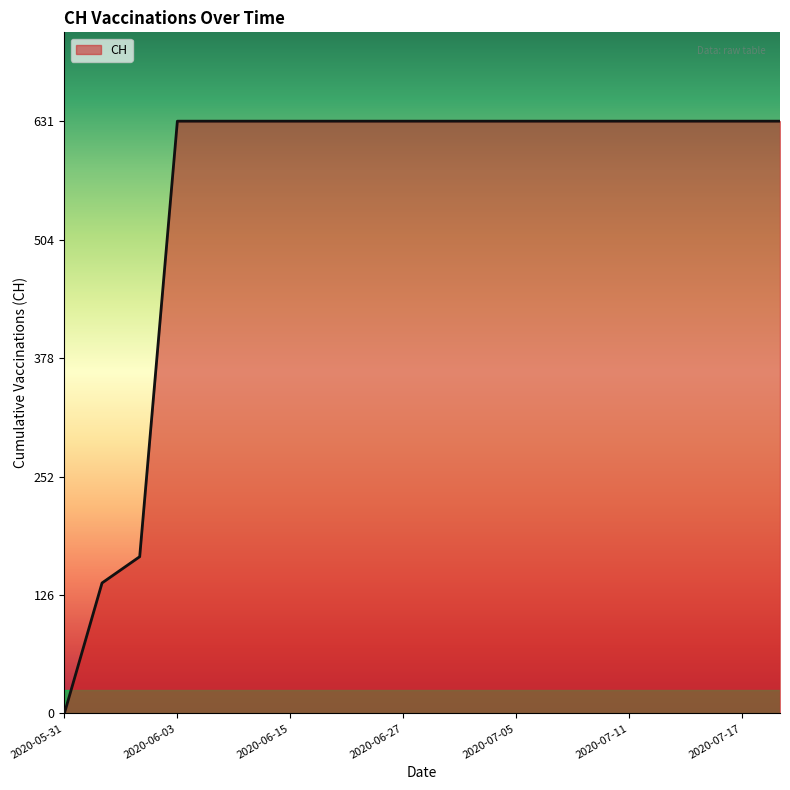

What is the greatest value displayed?

631